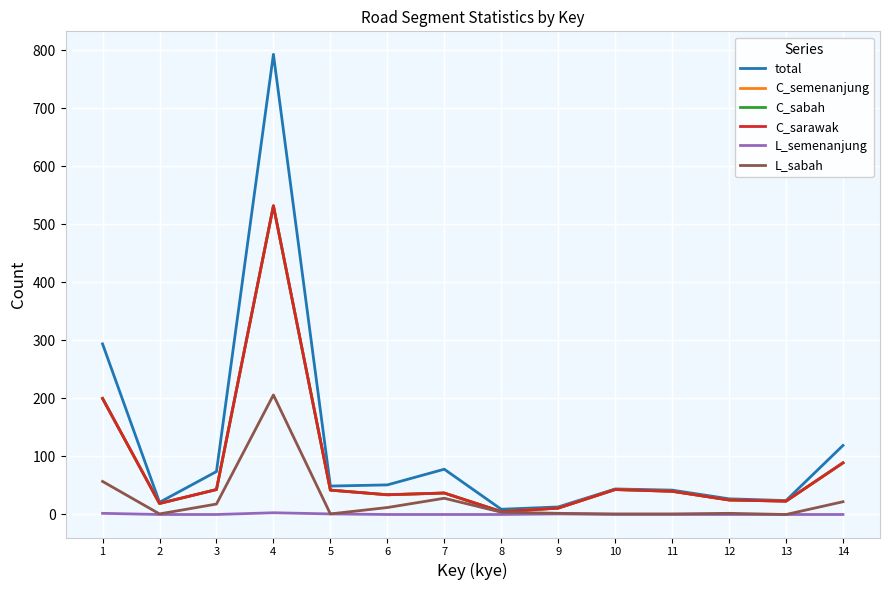

Does the chart display data point markers on the line(s)?

No